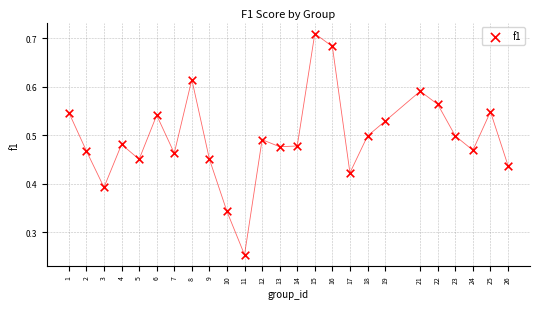

What is the range of X values (max minus min)?

25.0